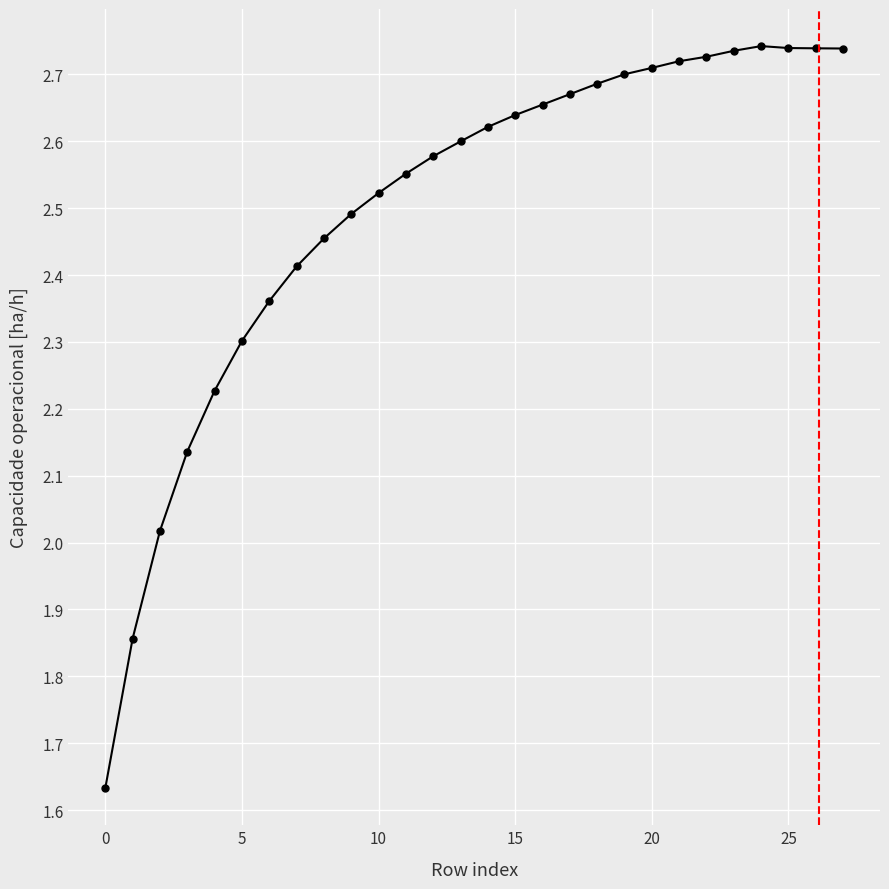

True or false: there are more than 0 points higher than both neighbors.

True